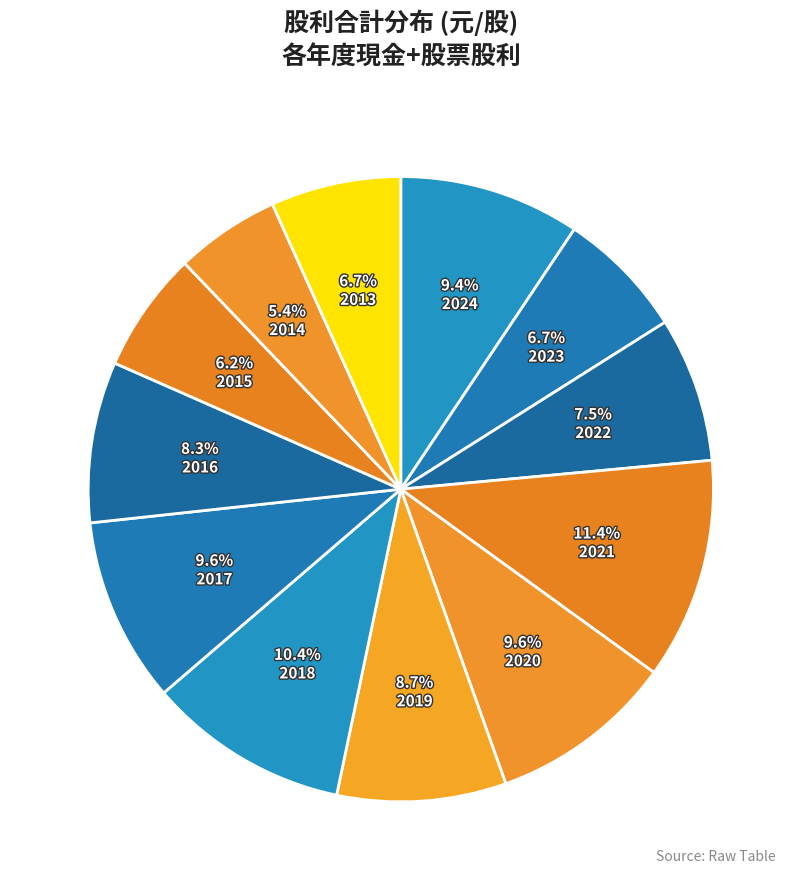

Between 2015 and 2018, which is larger?

2018